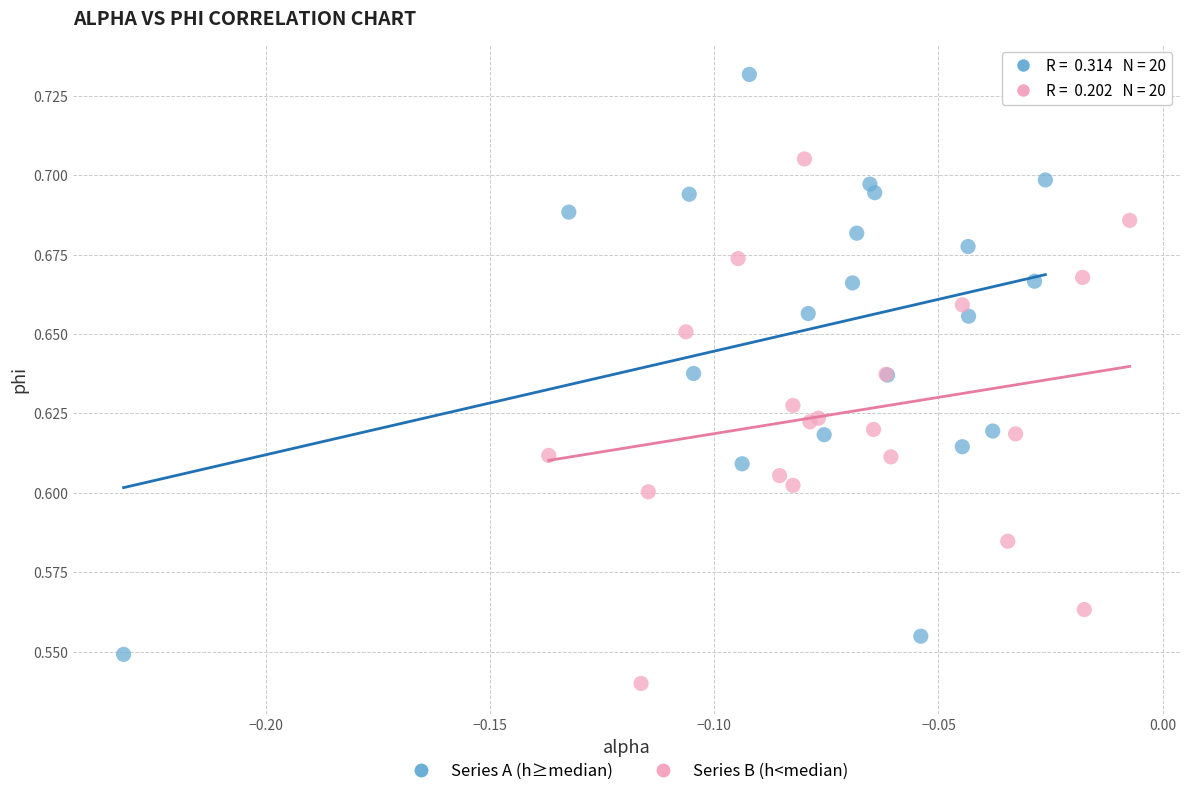

Which series has the largest Y range (max minus min)?

Series A (h≥median)